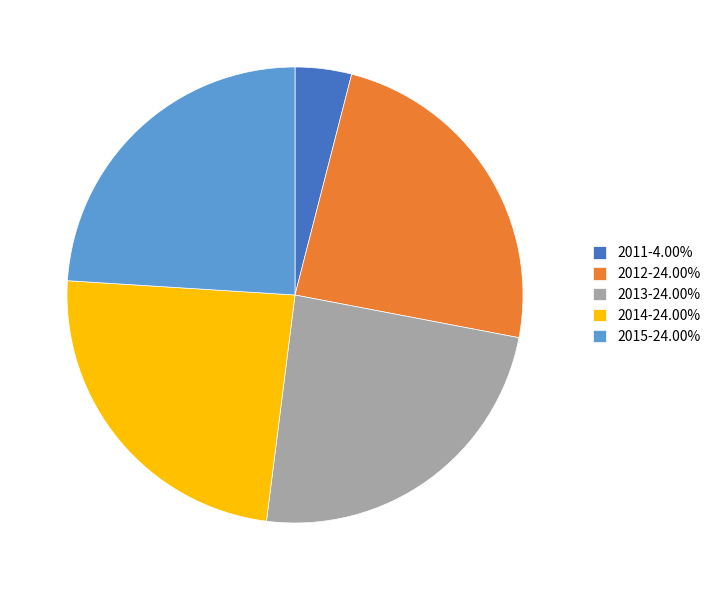

How many segments does this pie chart have?

5